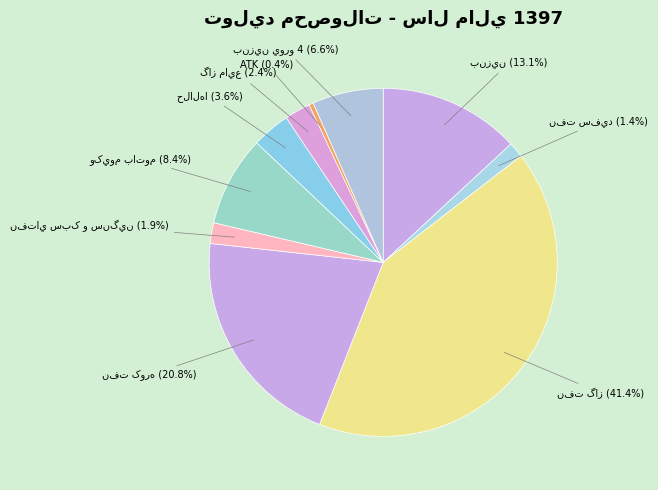

Approximately how many times larger is the value at نفت سفيد compared to نفت کوره?

0.1